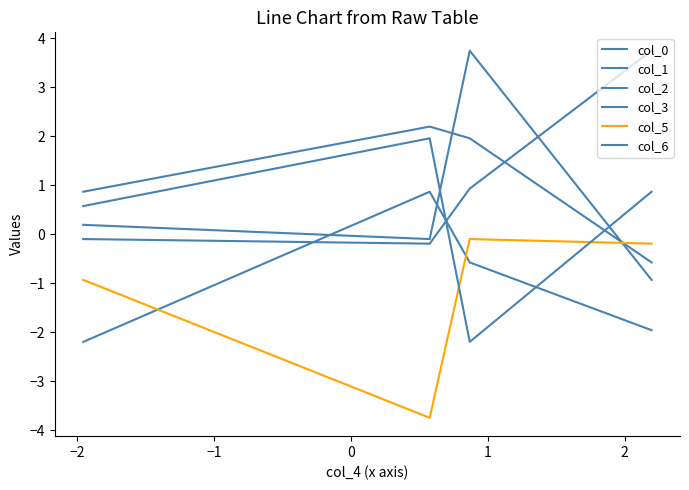

Where do col_3 and col_0 first cross each other?

−2 and −1